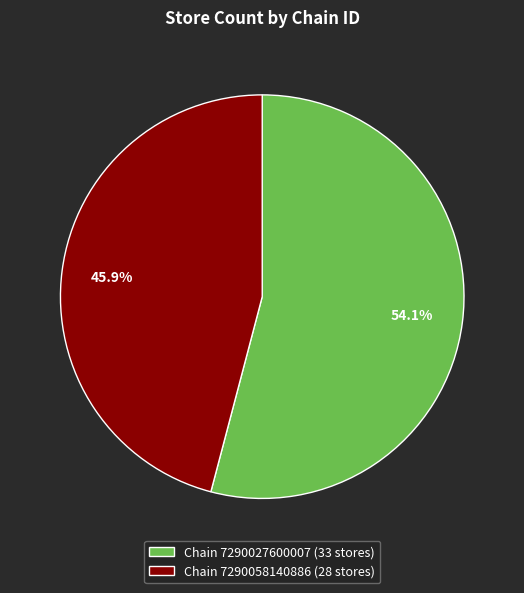

Which has a higher value, Chain 7290058140886 (28 stores) or Chain 7290027600007 (33 stores)?

Chain 7290027600007 (33 stores)